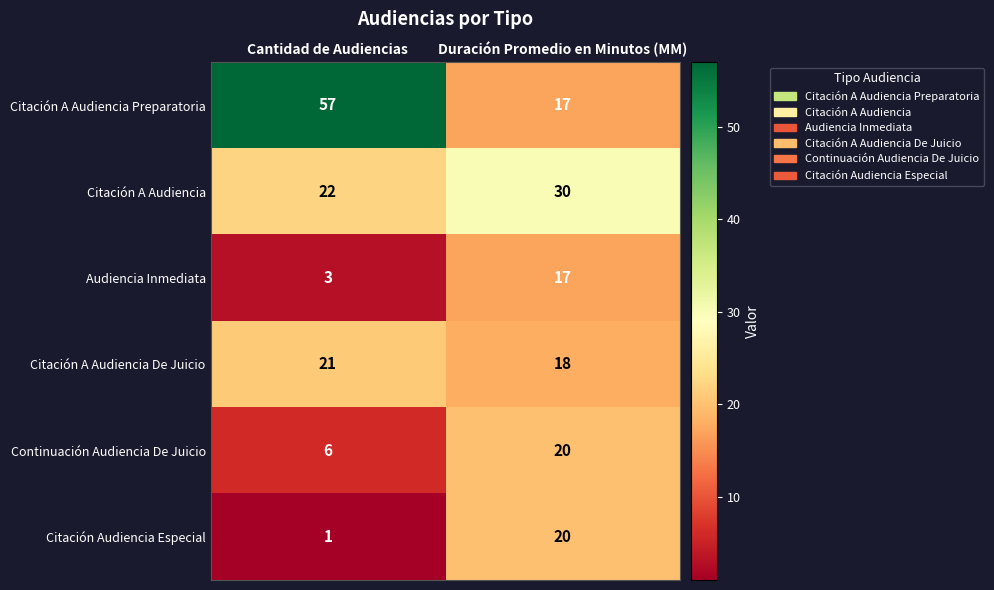

Which series has the largest range (max minus min)?

Citación A Audiencia Preparatoria